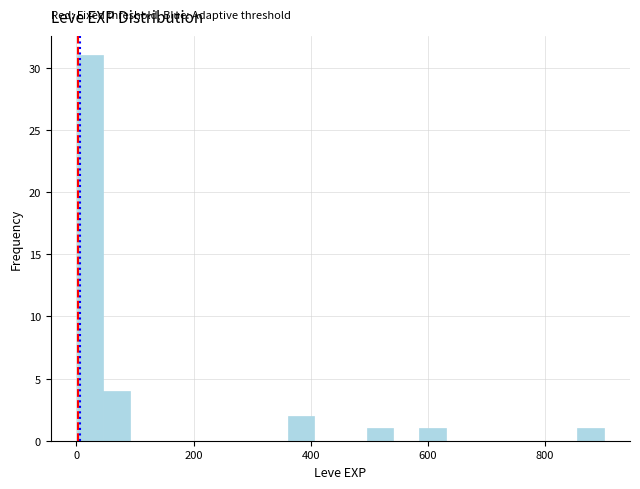

Read against the x-axis, roughly where is the centre of the tallest bar?

20